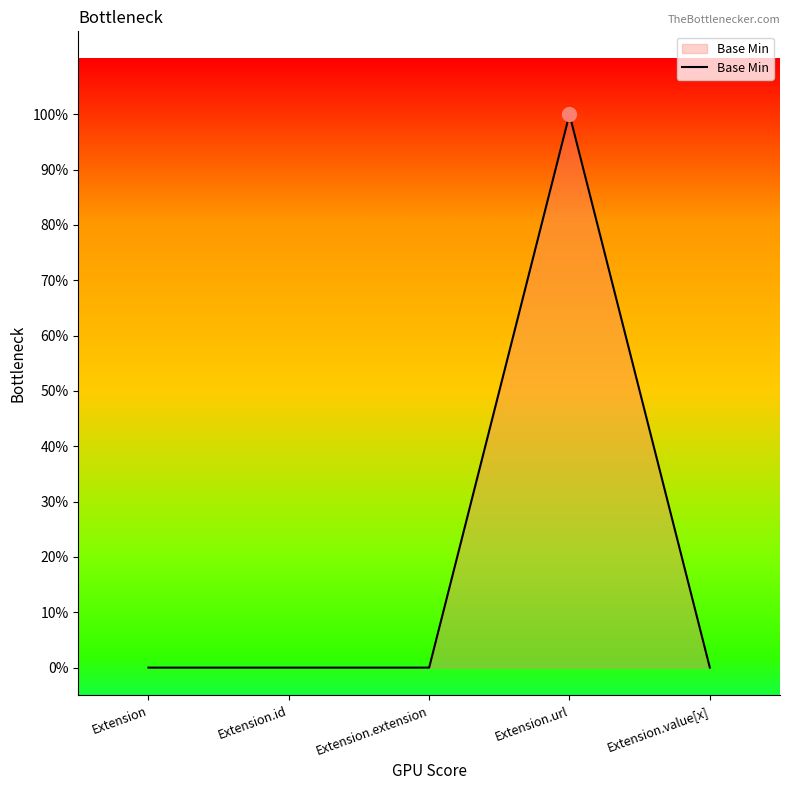

Does the chart have visible grid lines?

No